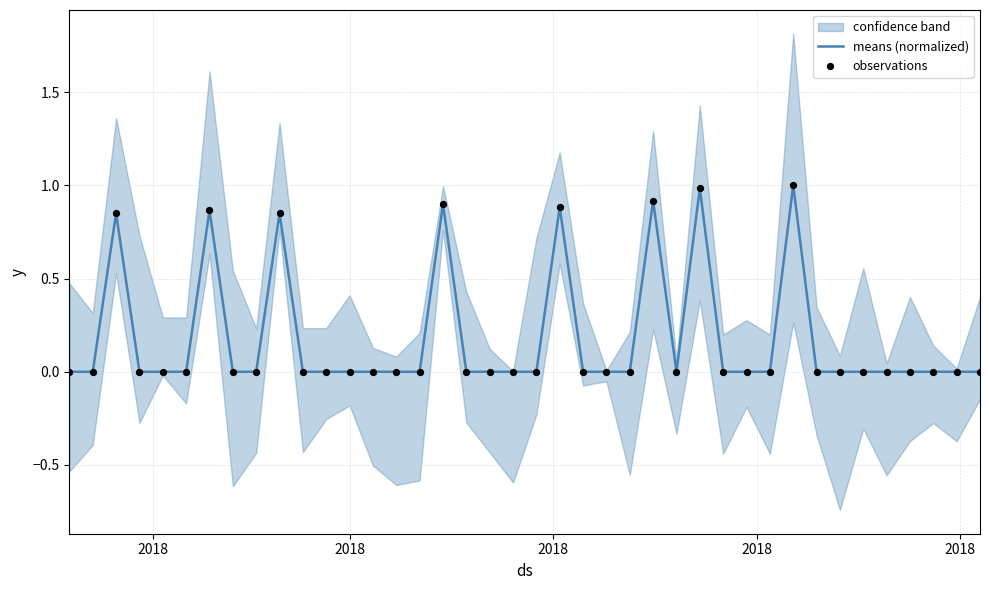

What is the maximum value for means (normalized)?

1.0